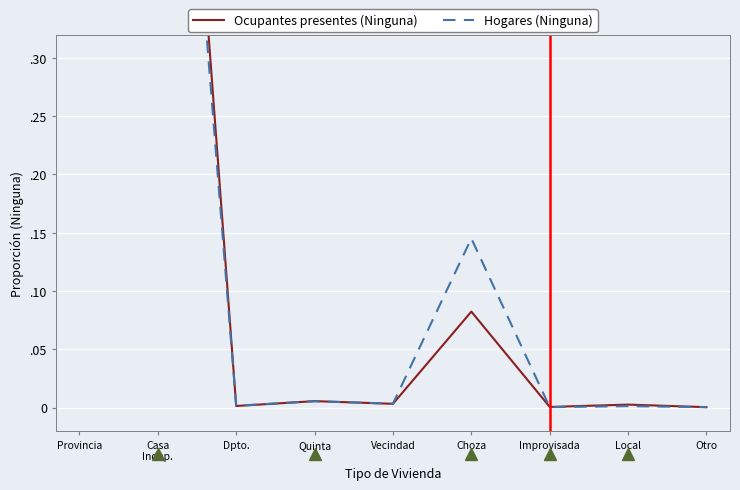

How many series are shown in this chart?

2